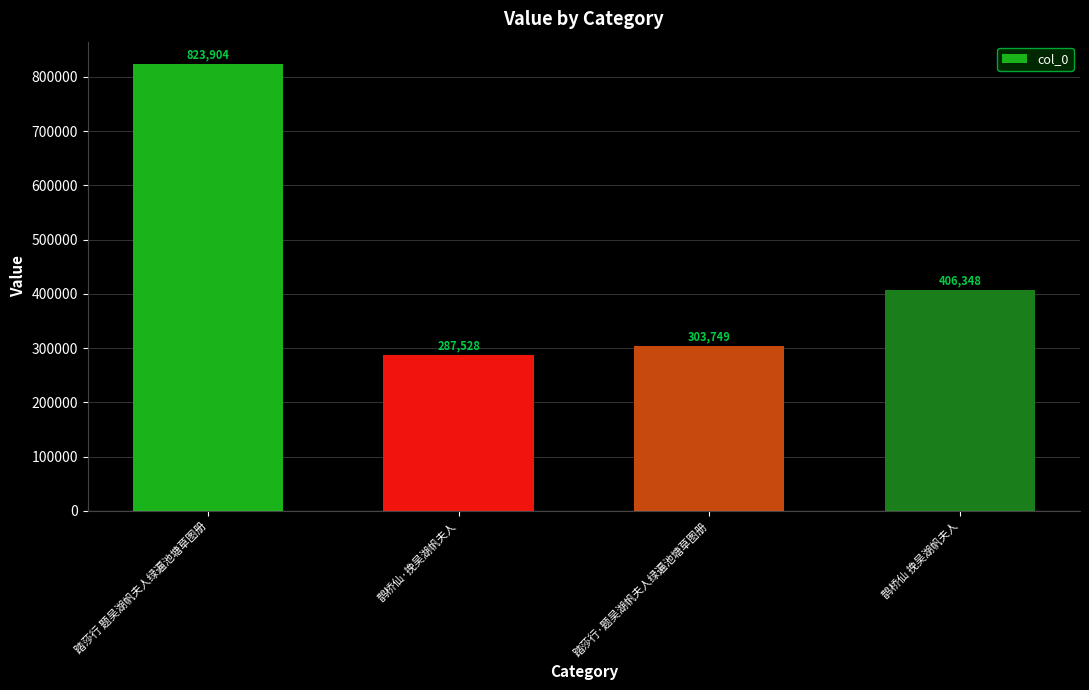

What is the greatest value displayed?

823904